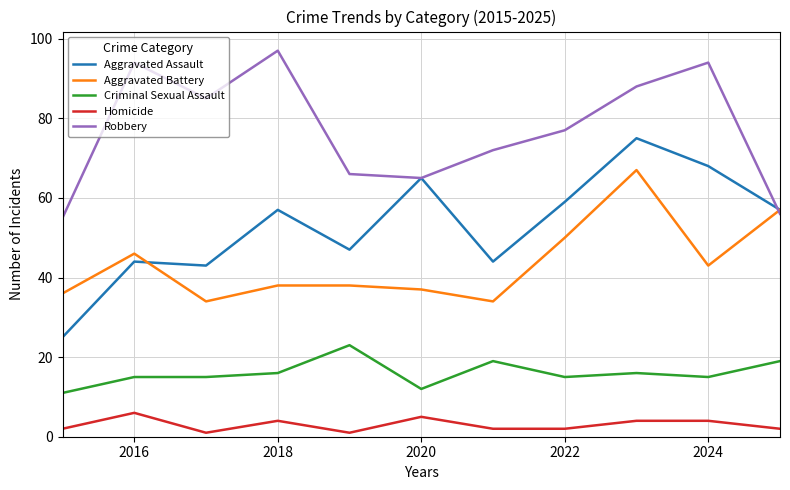

What are all the series names shown in the legend?

Aggravated Assault, Aggravated Battery, Criminal Sexual Assault, Homicide, Robbery